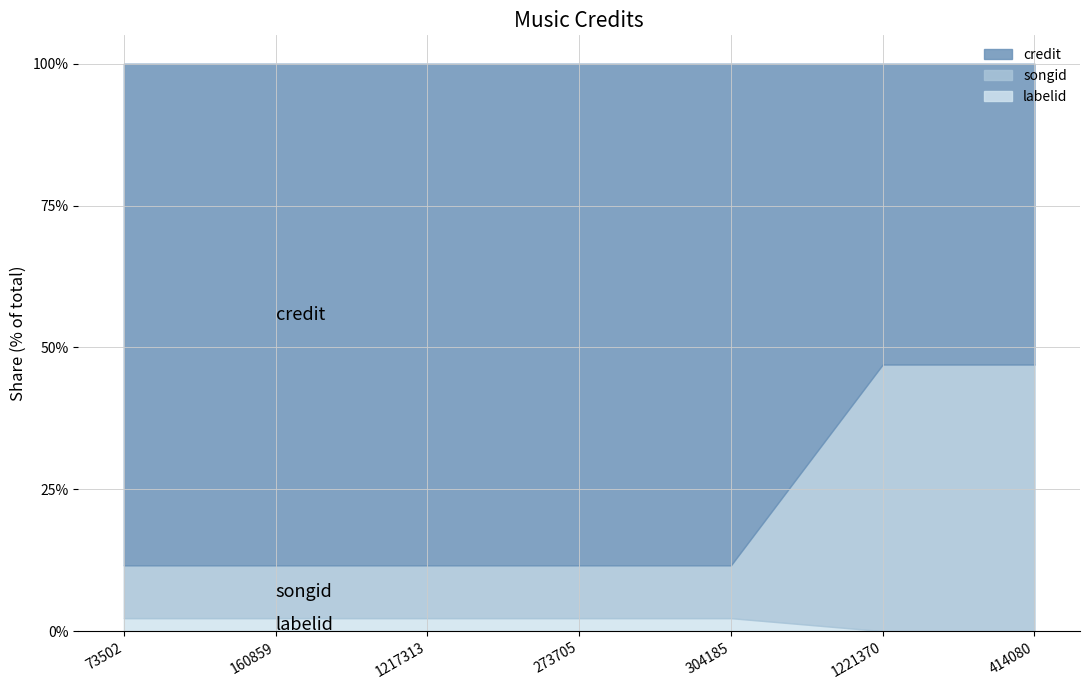

How many lines are shown in the chart?

3